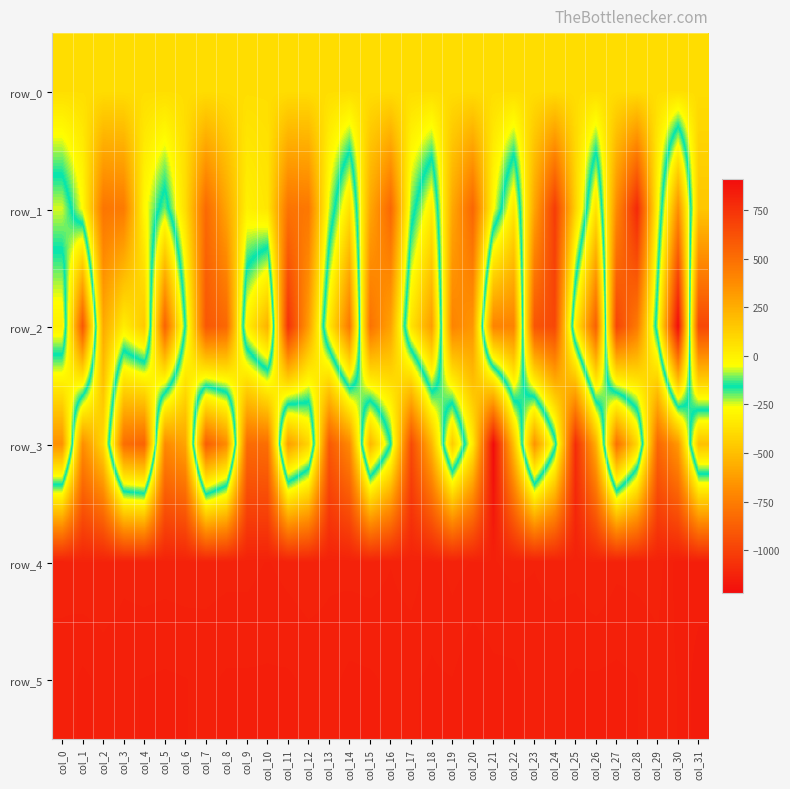

What is the difference between the maximum and minimum values in the row_3 series?

1791.0